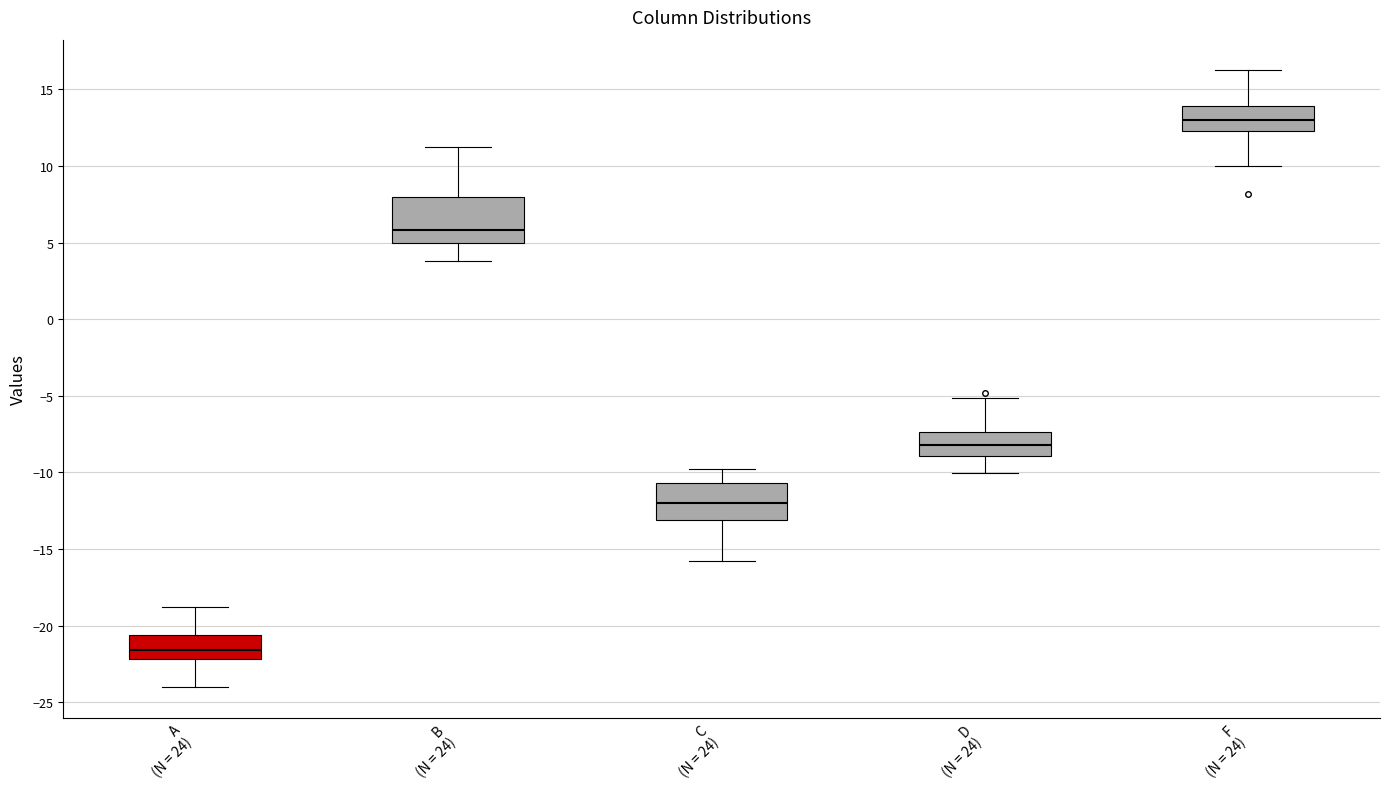

Comparing the boxes themselves (not the whiskers), which one is the tallest?

B (N = 24)